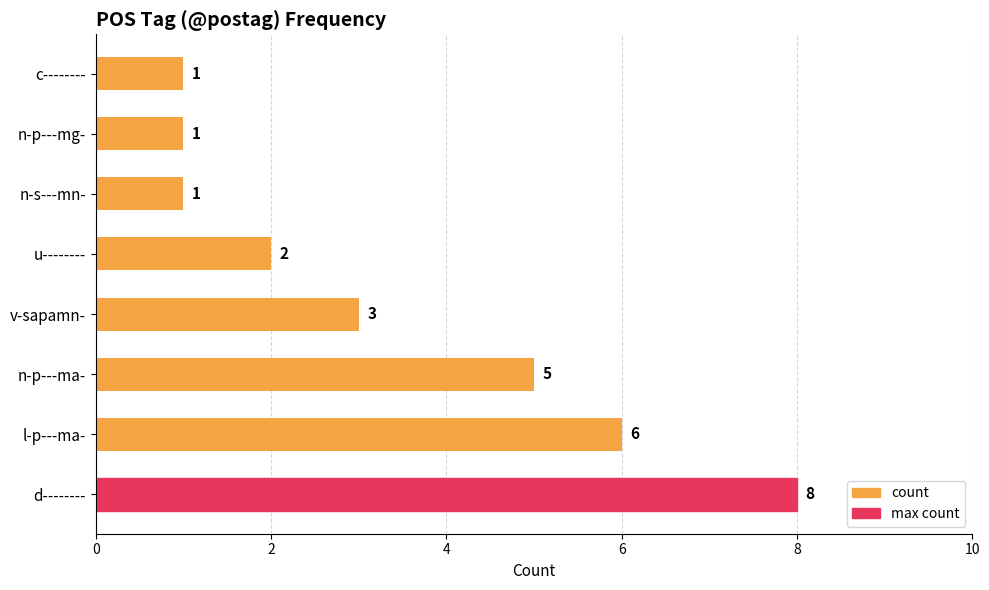

Between u-------- and n-p---ma-, which is larger?

n-p---ma-